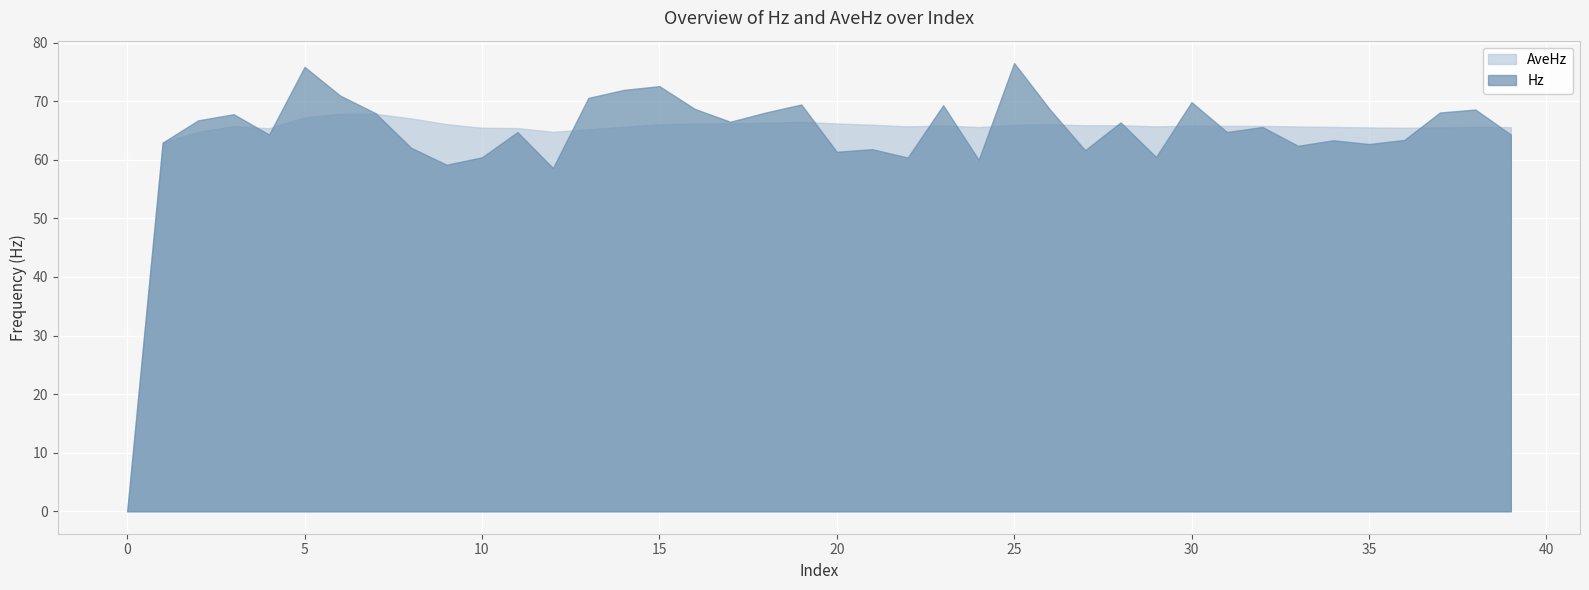

Is the value of Hz at 36 greater than the value of AveHz at 4?

No